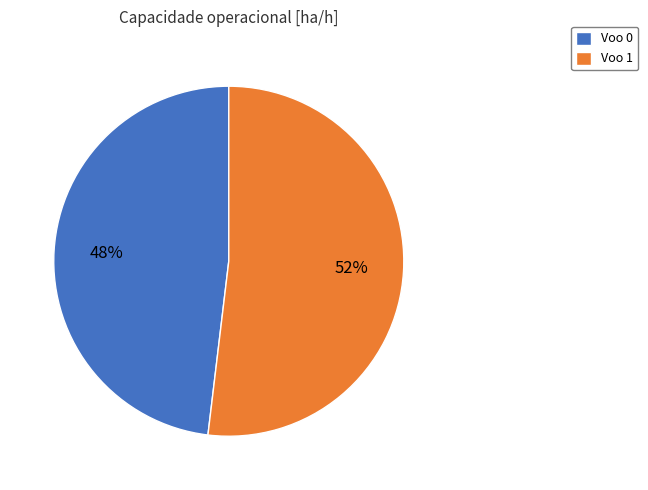

To the nearest percent, what is the combined percentage of Voo 1 and Voo 0?

100%